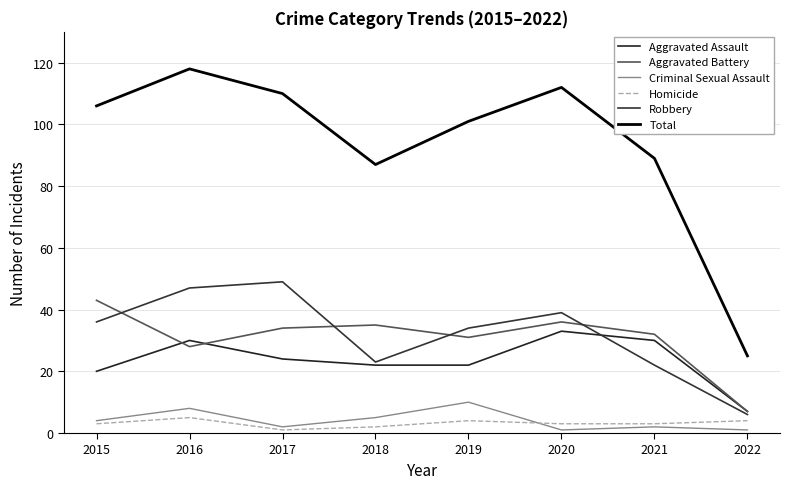

How many lines are shown in the chart?

6